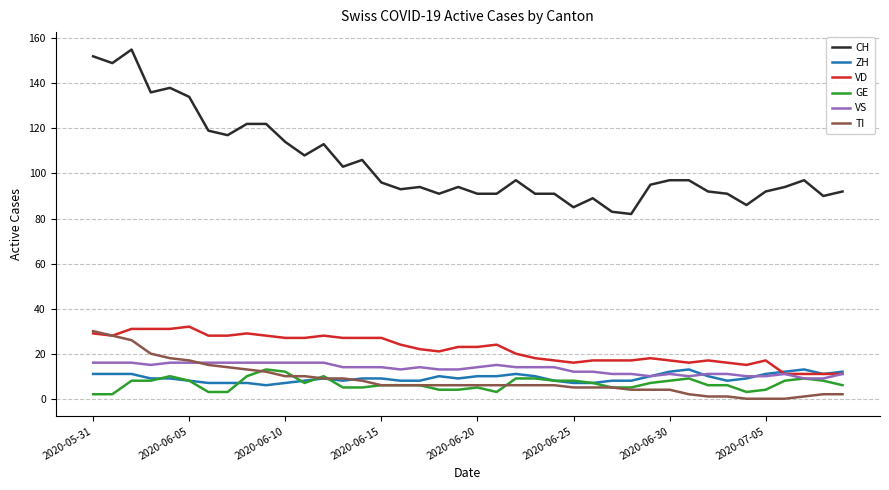

True or false: GE and CH cross at least once.

False